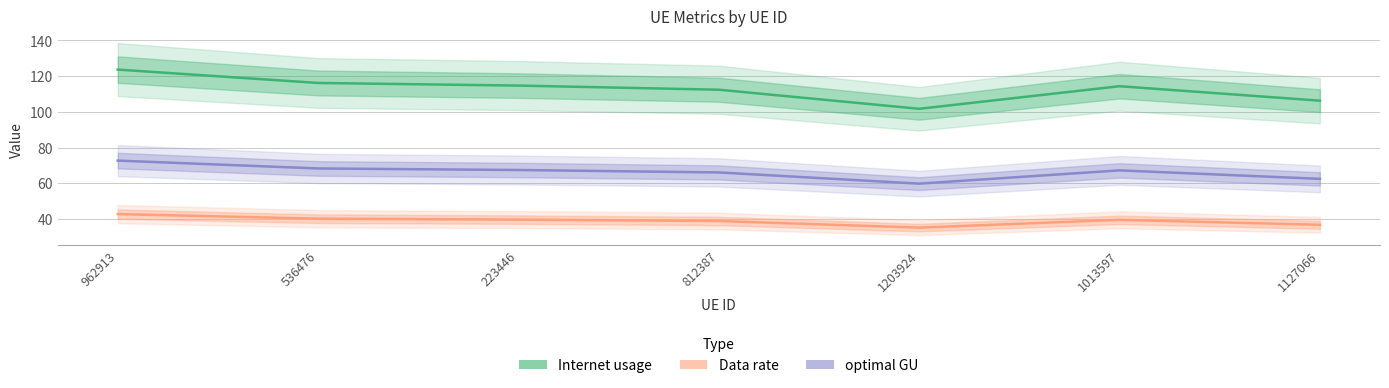

Which series has the widest spread of values?

Internet usage